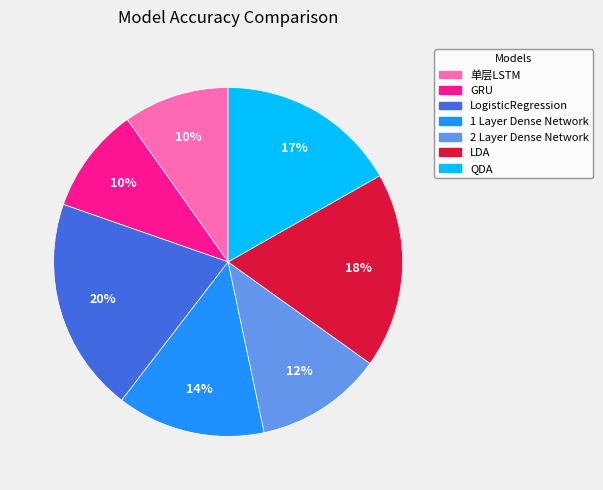

Does QDA represent more than half of the total?

No